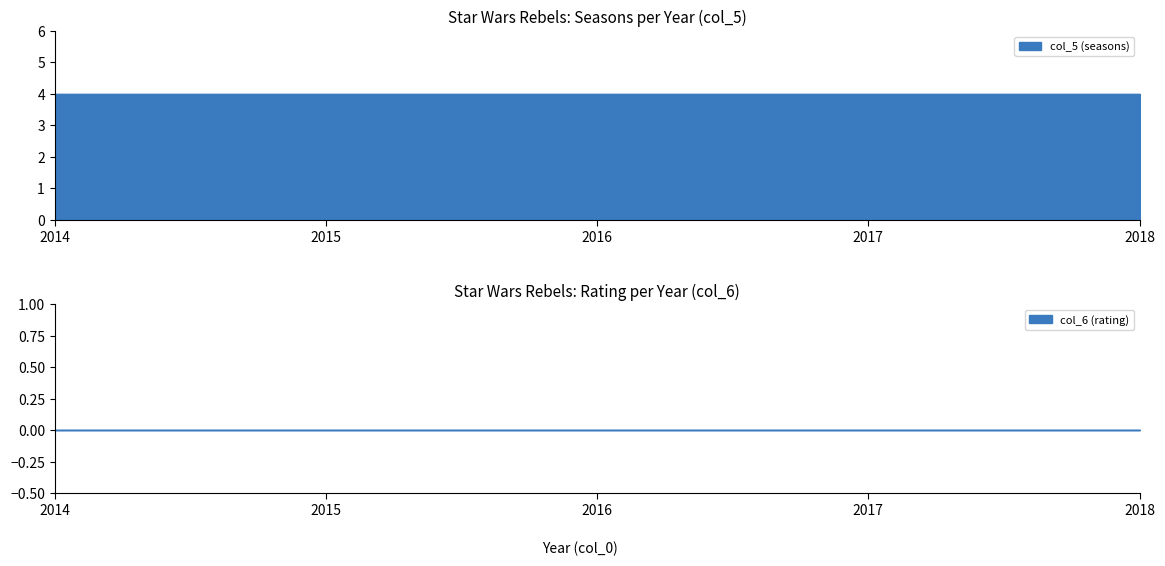

At 2018, list the series in order from largest to smallest.

col_5 (seasons), col_6 (rating)